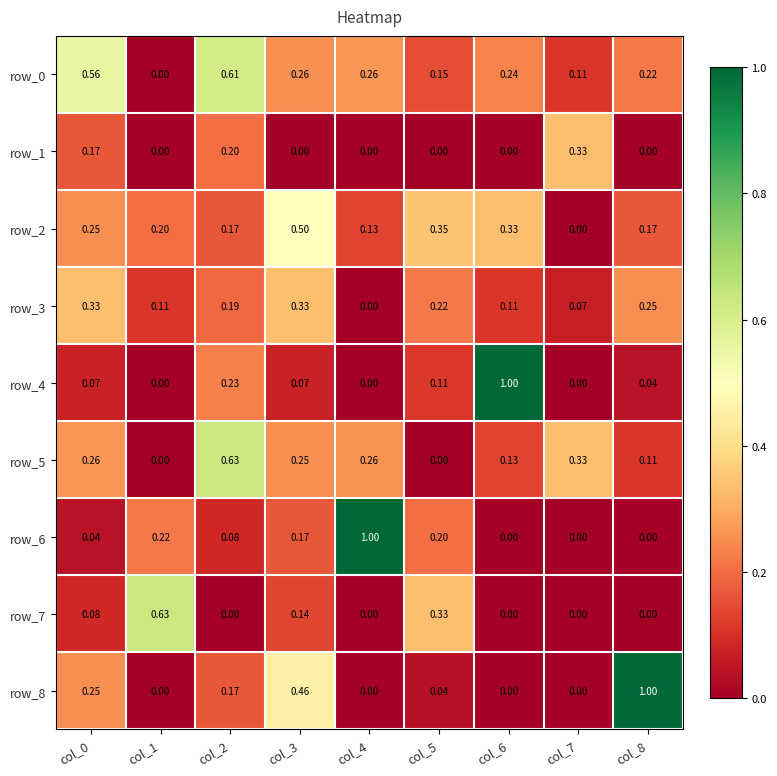

Is the value of row_3 at col_5 greater than the value of row_6 at col_8?

Yes